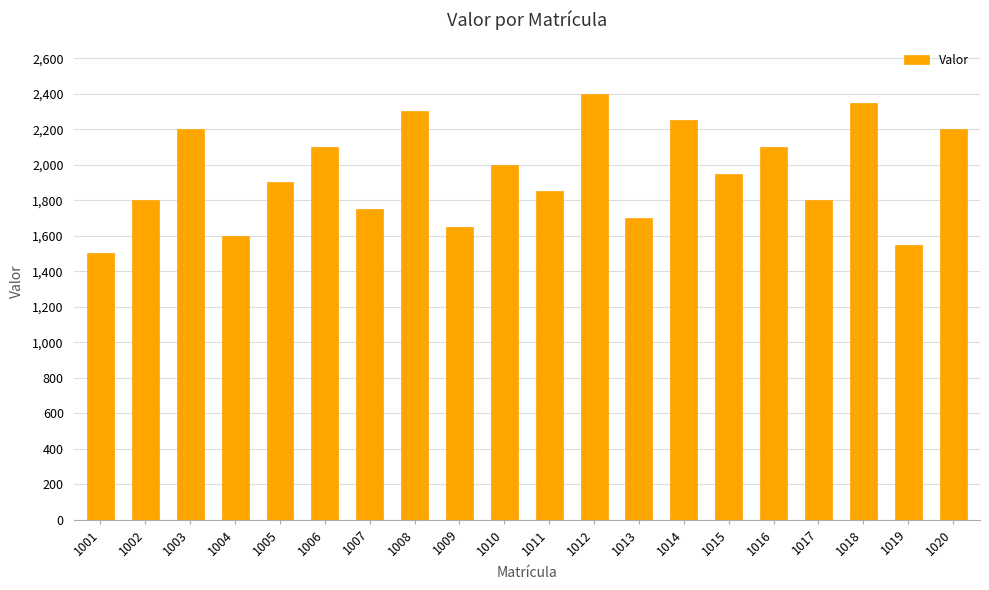

How many values are below 1950?

10